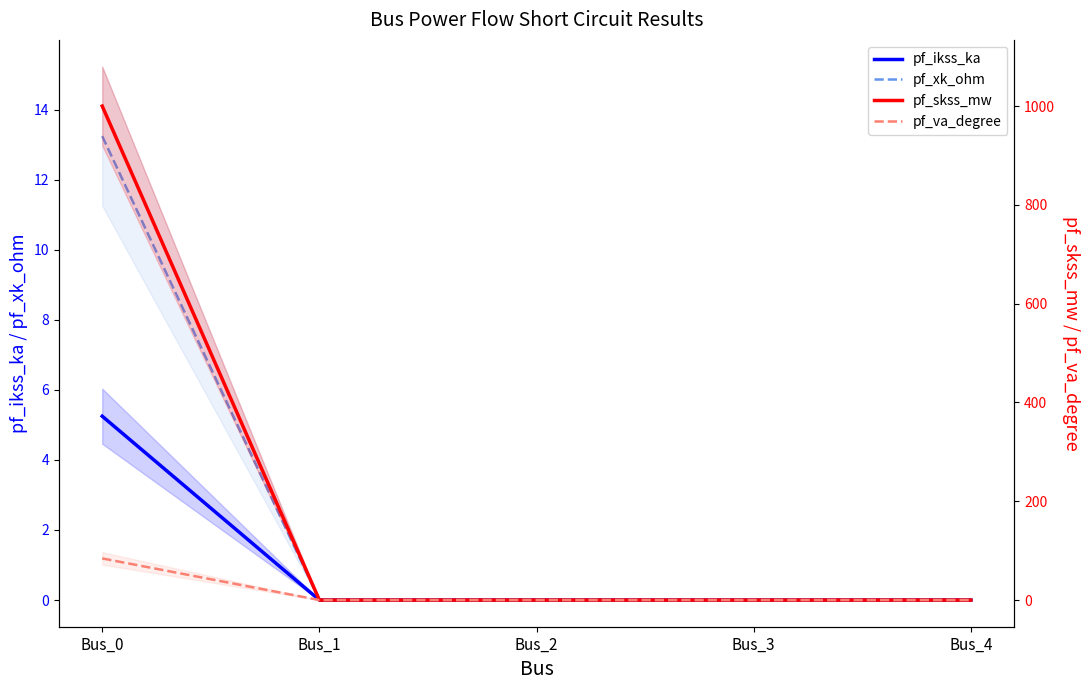

How many lines are shown in the chart?

4